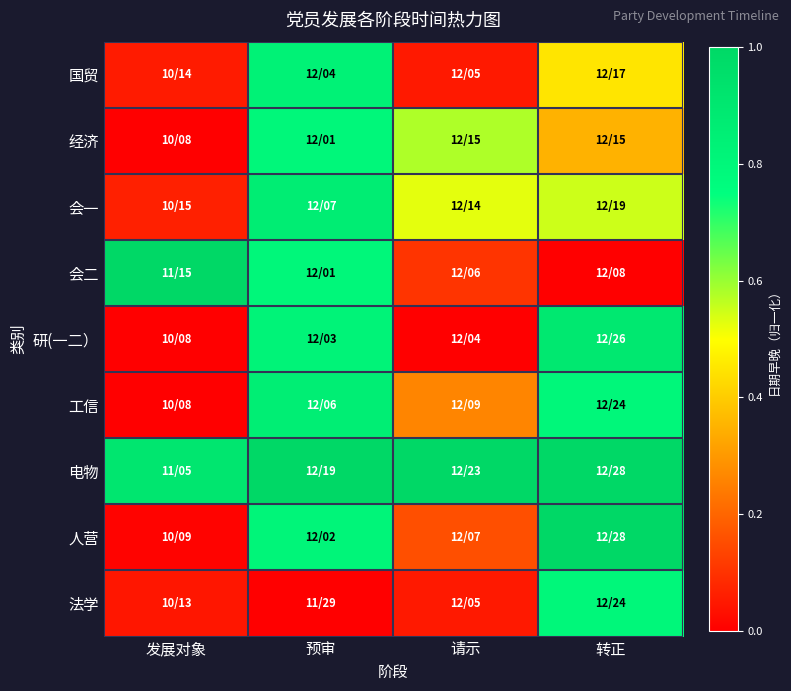

What is the spread (max minus min) of values at 请示?

1.0